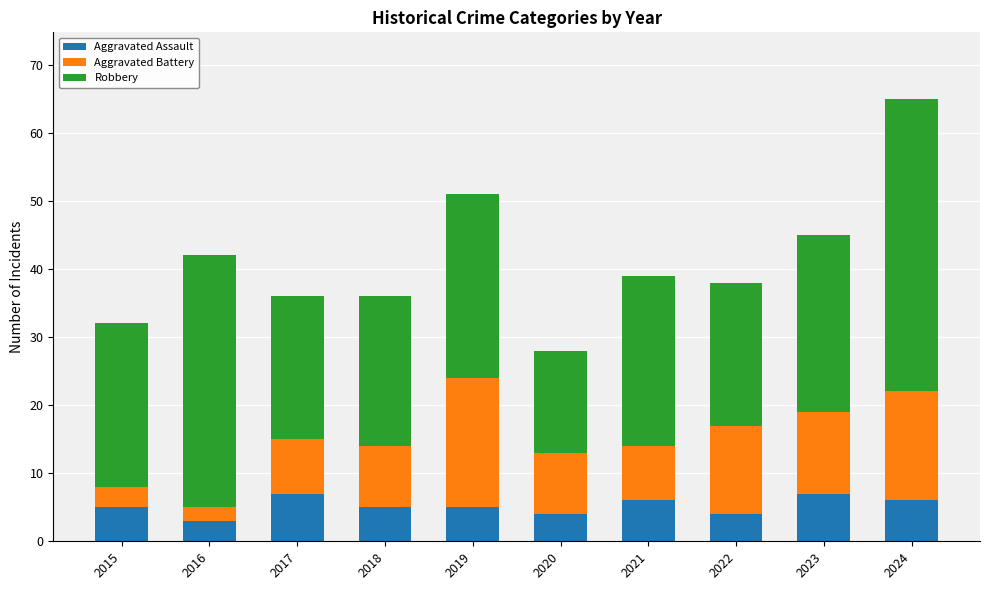

At which category is the sum across all series the highest?

2024